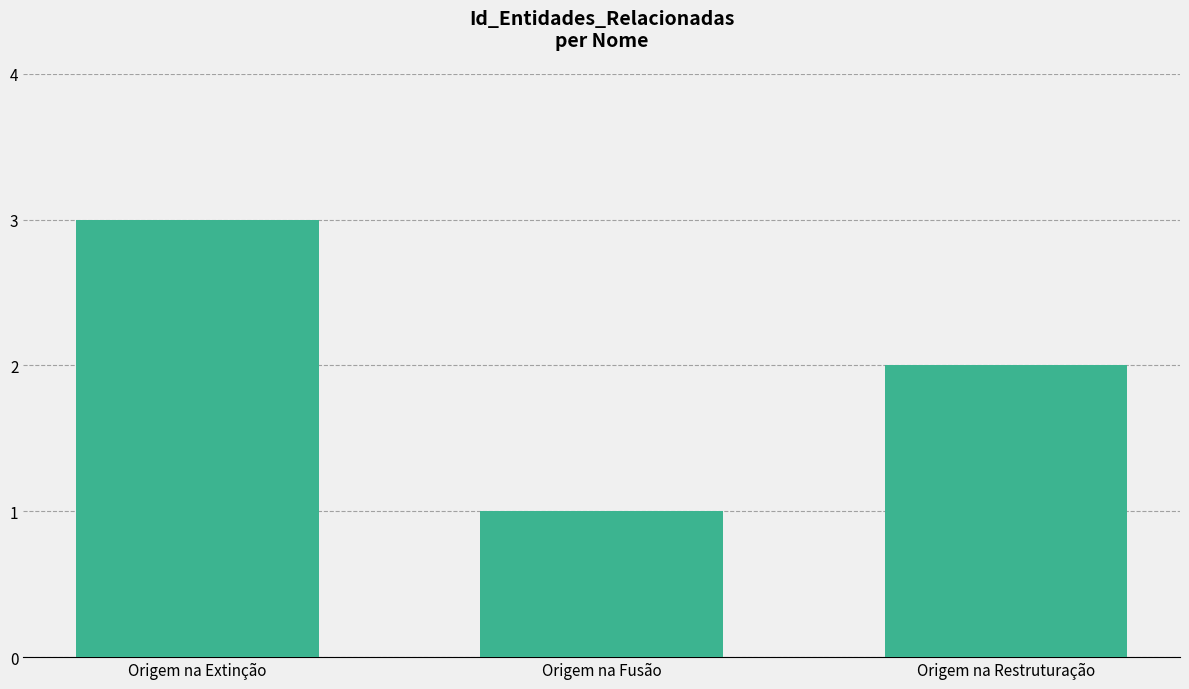

True or false: the data shows 2 at Origem na Restruturação.

True